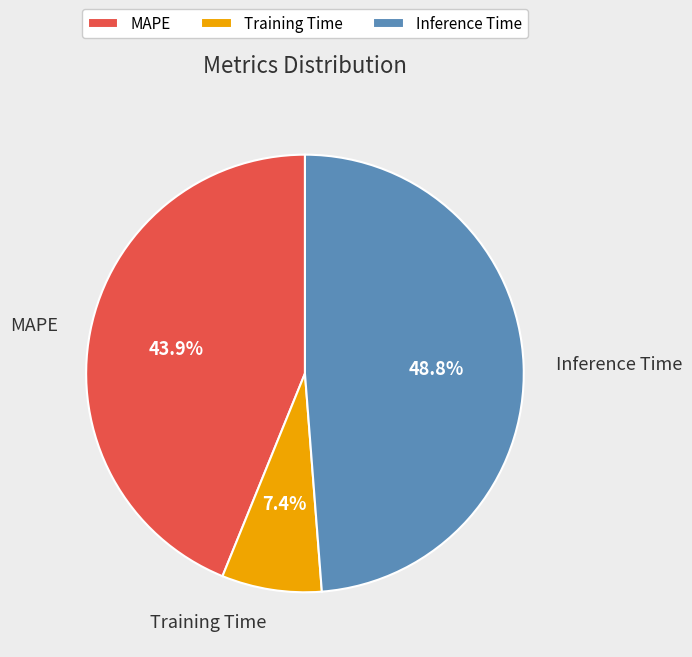

To the nearest percent, what is the combined percentage of Inference Time and Training Time?

56%